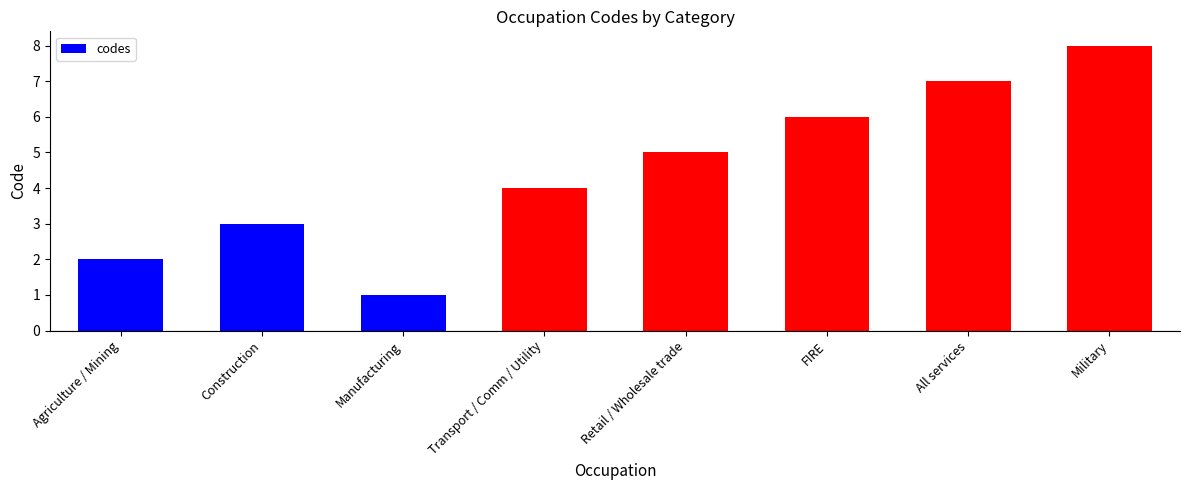

Which label corresponds to the smallest value in the chart?

Manufacturing